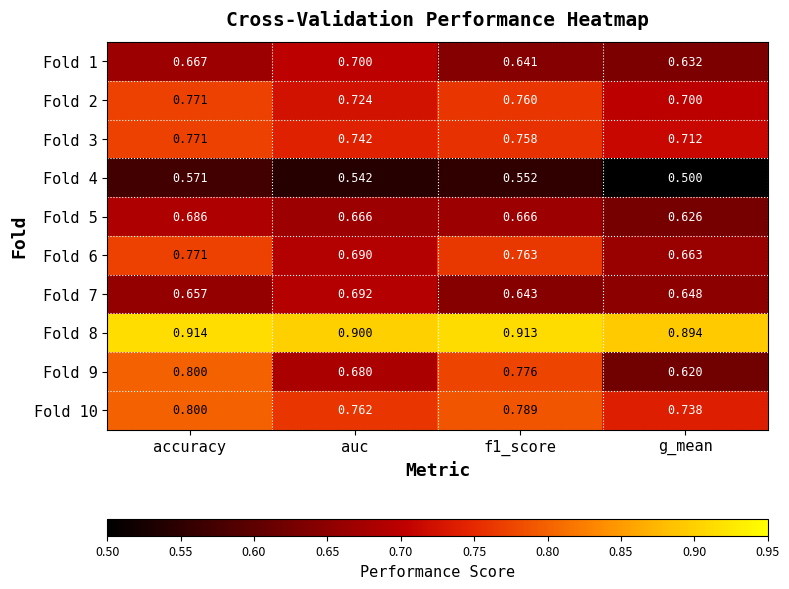

Which category has the highest value across all series?

accuracy